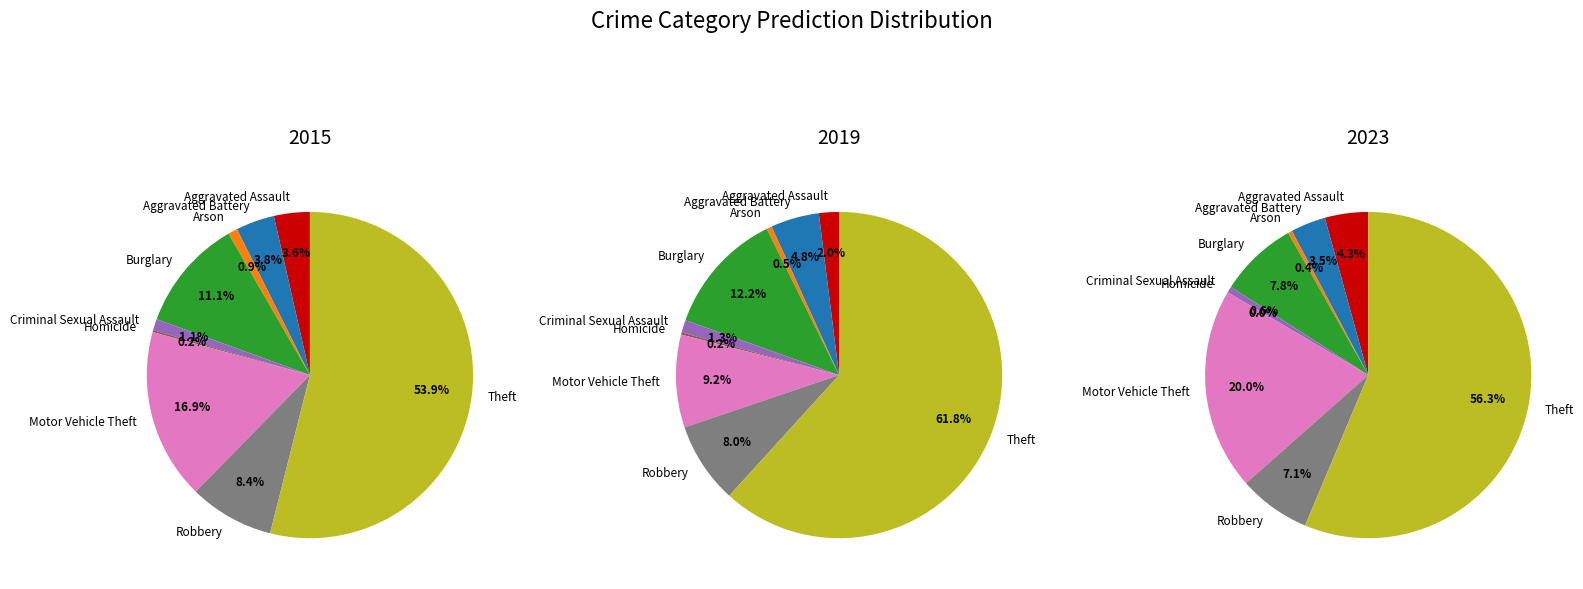

To the nearest percent, what percentage of the pie is Burglary?

8%